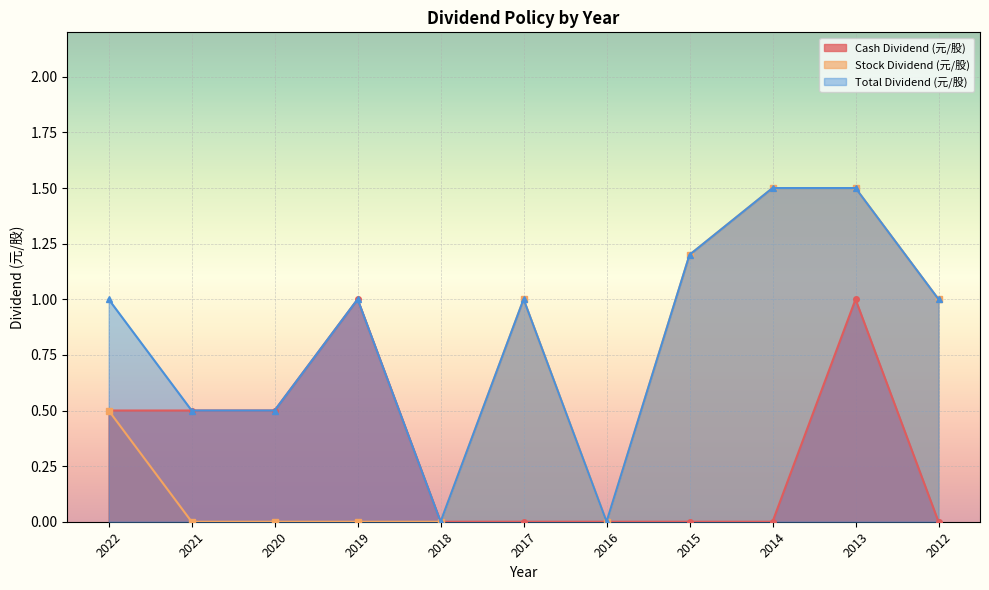

Which series has the largest total across all categories?

Total Dividend (元/股)